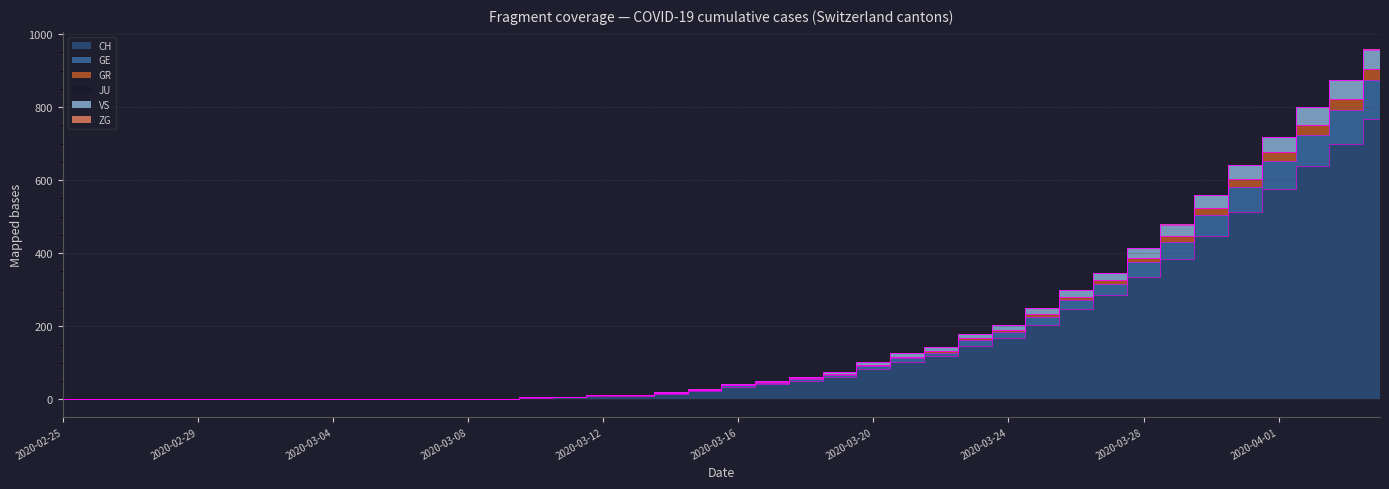

True or false: CH and GE intersect in this chart.

False